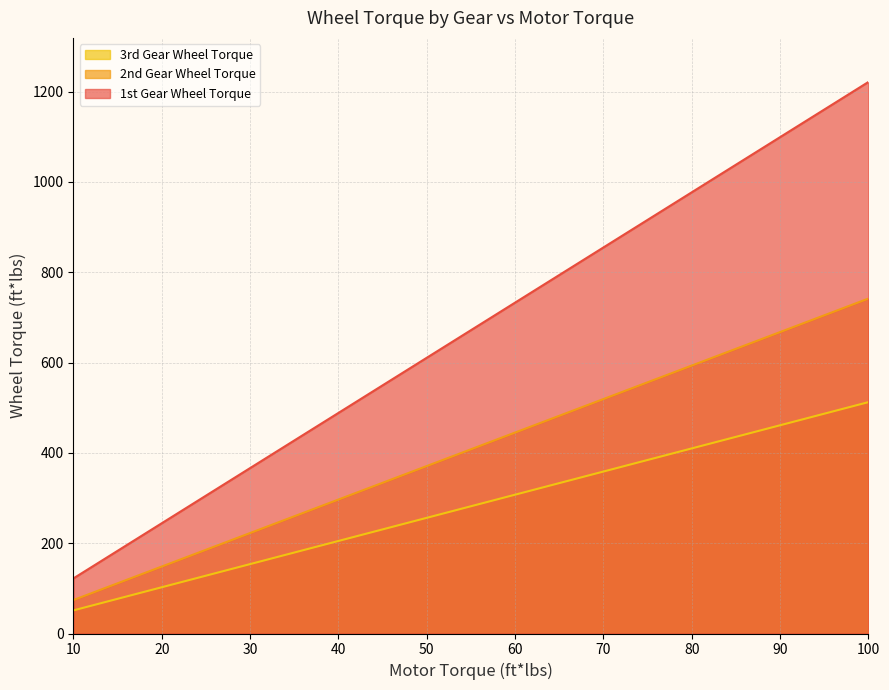

At which category is the sum across all series the highest?

100